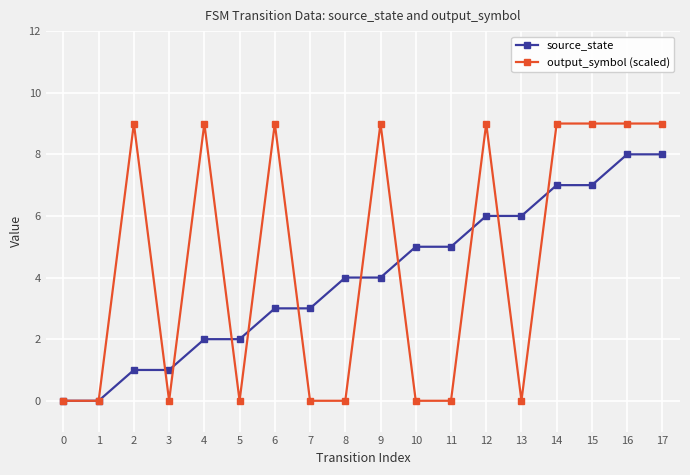

What is the value of the output_symbol (scaled) point at the 10th from the left?

9